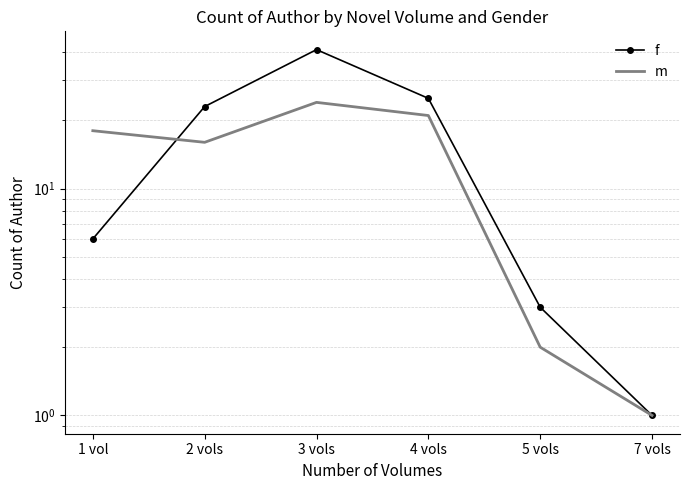

The value of m at 1 vol is 18. True or false?

True